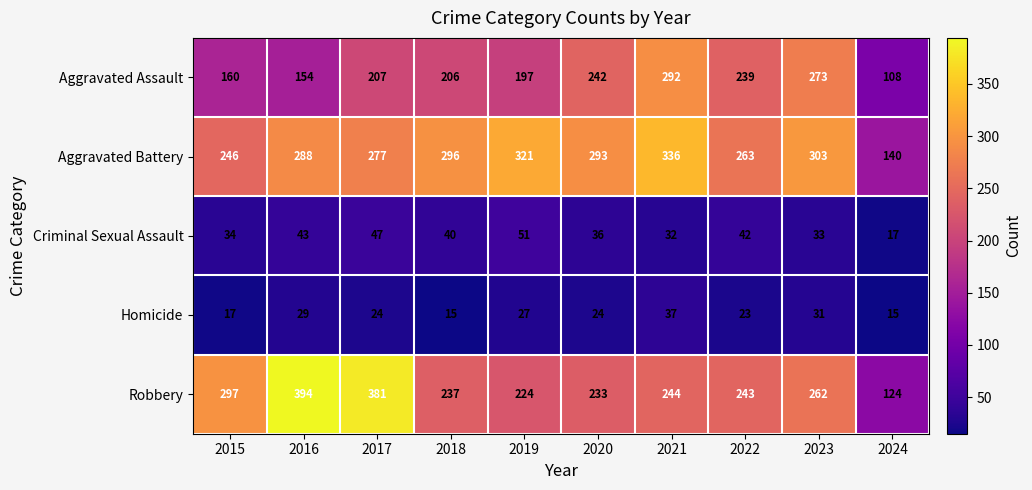

What is the difference between the highest and lowest values at 2023?

272